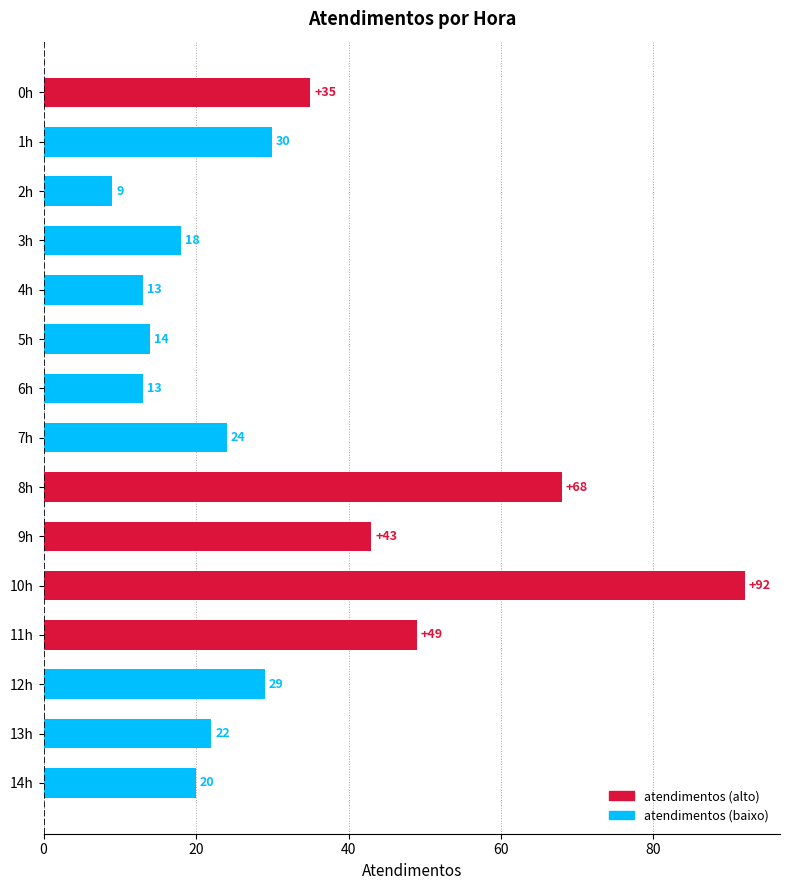

Reading bottom to top, list all the values displayed in this chart.

20	22	29	49	92	43	68	24	13	14	13	18	9	30	35